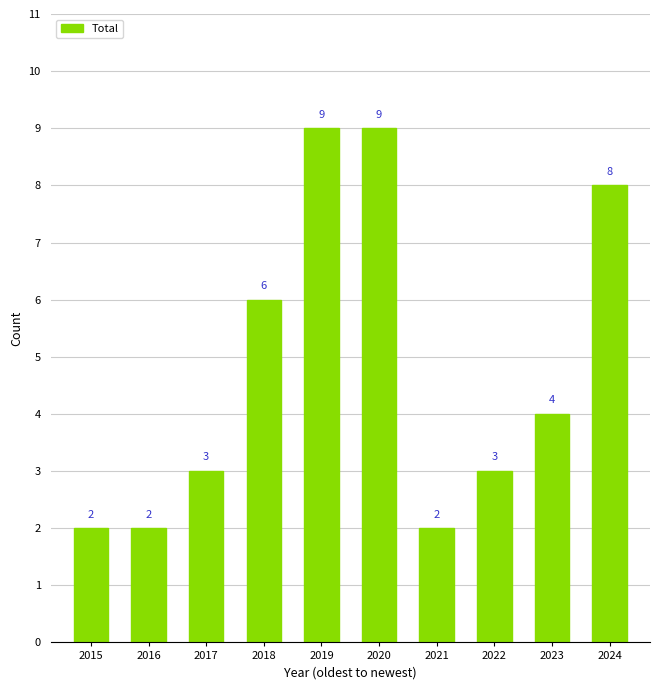

How many values are between 2 and 8?

8